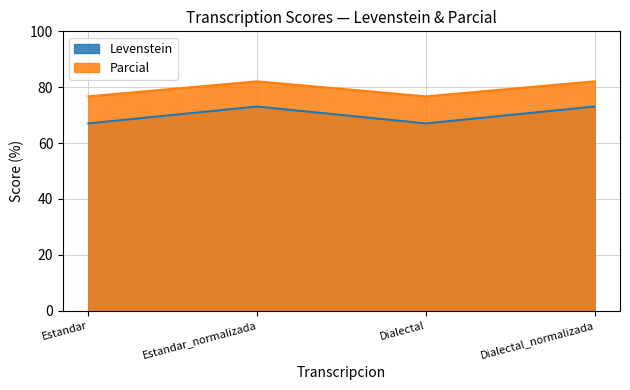

List the labels in order of Levenstein value, largest first.

Estandar_normalizada, Dialectal_normalizada, Estandar, Dialectal